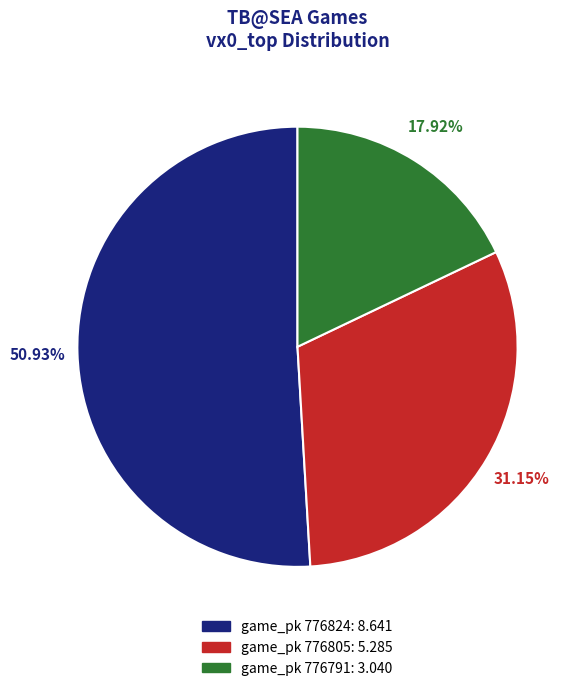

Count the number of slices in the pie.

3